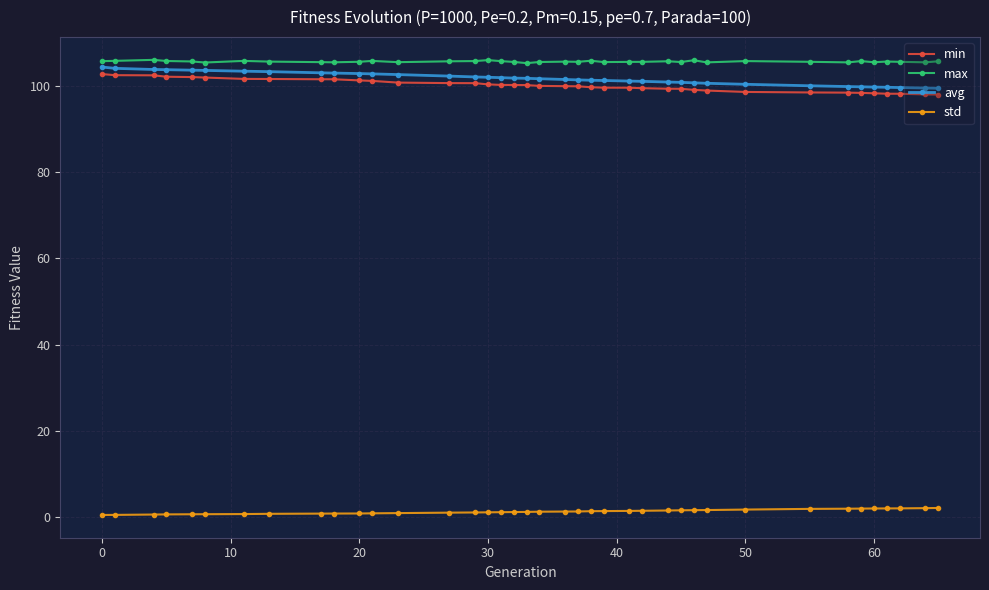

What is the minimum value for avg?

99.4